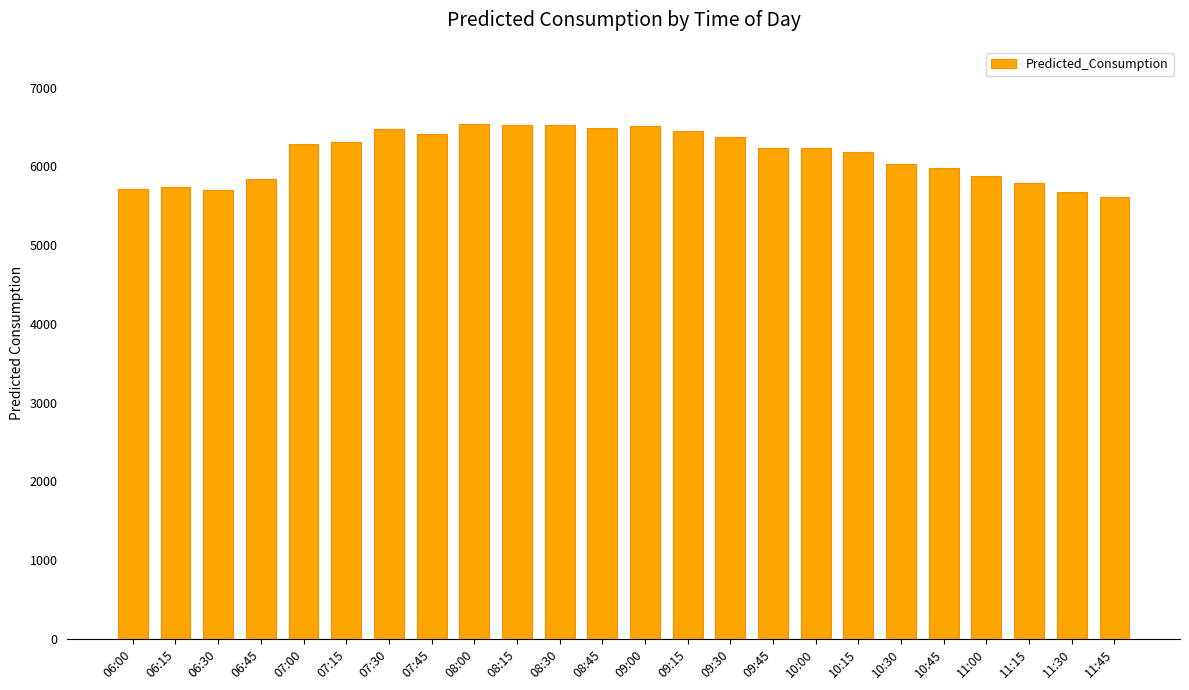

What is the change in value from 11:15 to 11:45?

-181.7